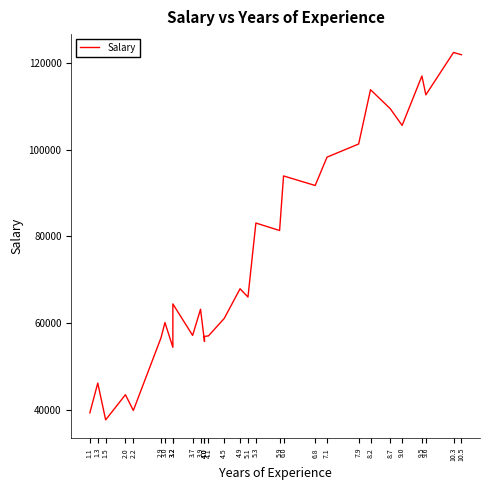

The chart shows a value of 36954 at 5.9. True or false?

False